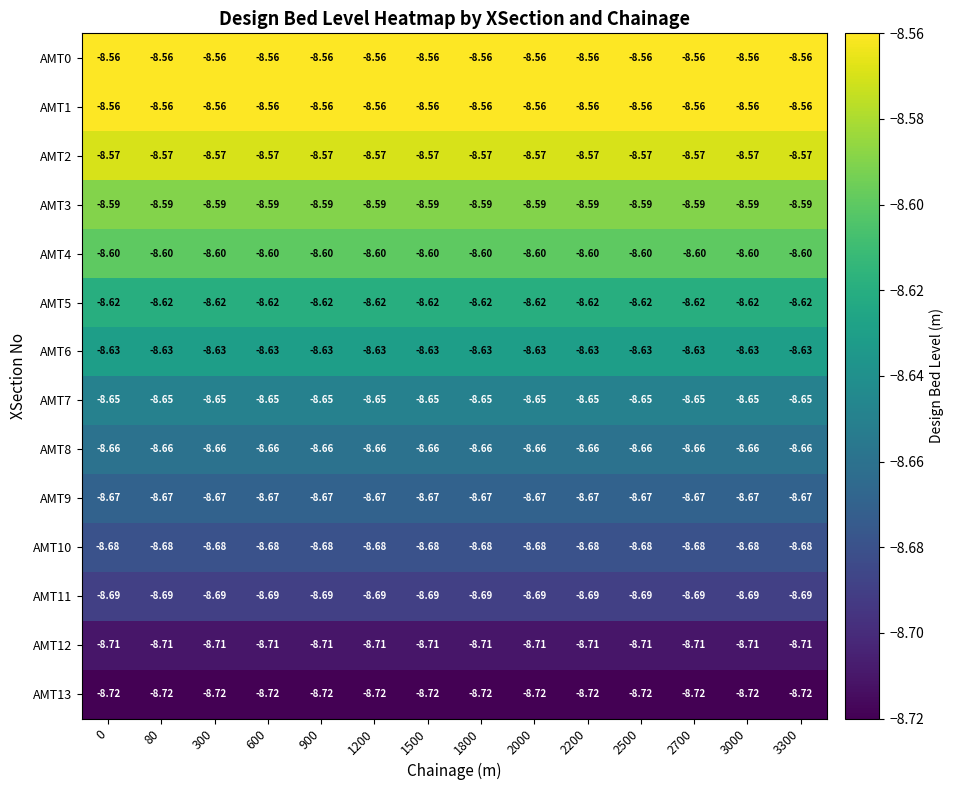

What is the total value across all series at 0?

-120.9